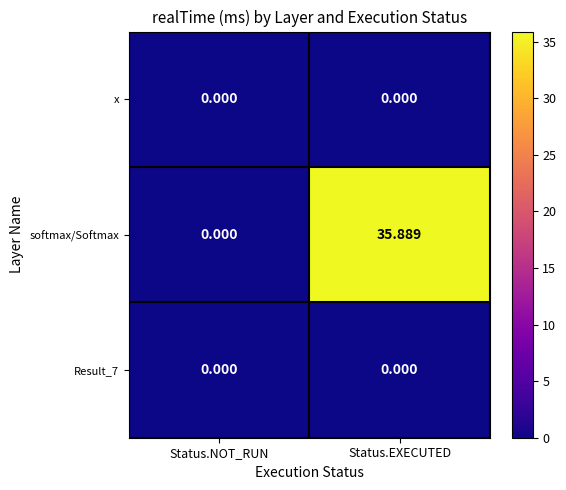

Which series has the largest total across all categories?

softmax/Softmax